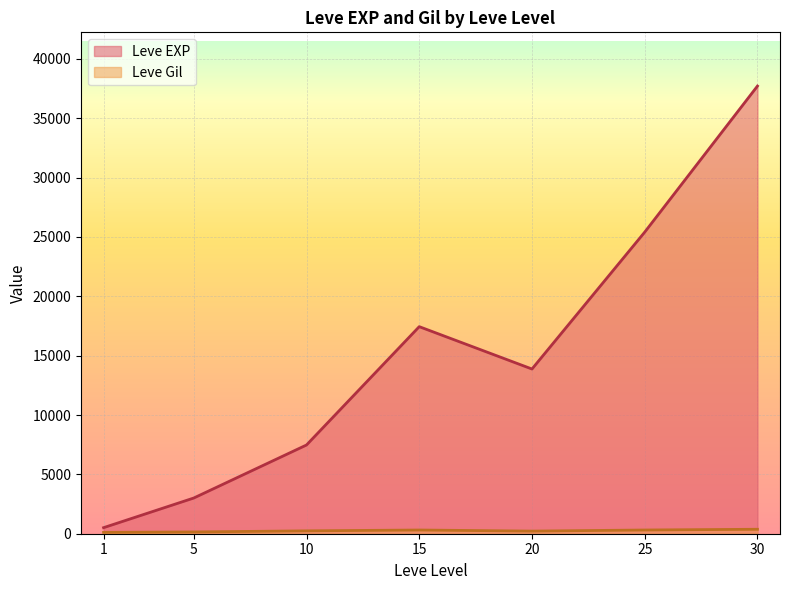

Is the value of Leve Gil at 25 greater than the value of Leve EXP at 30?

No